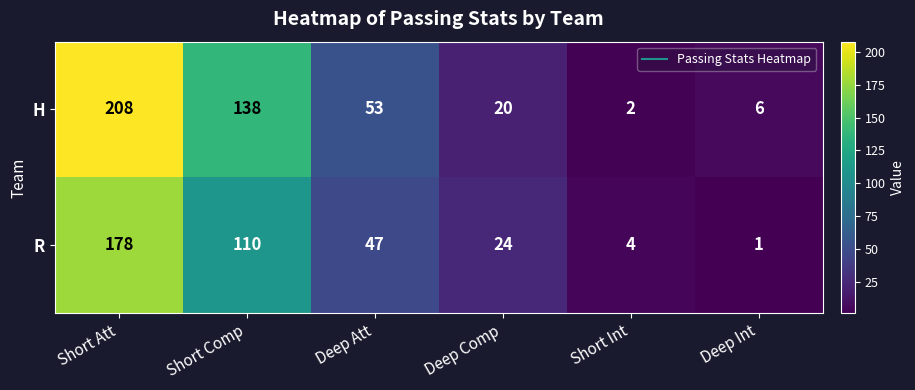

At which category does the chart reach its minimum across all series?

Deep Int